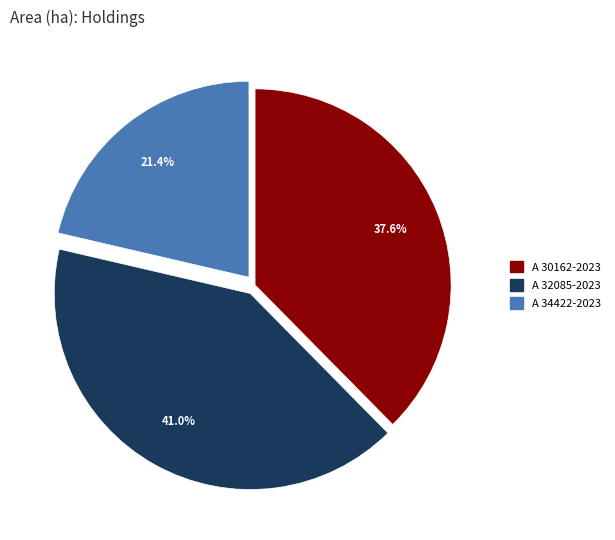

How many segments does this pie chart have?

3